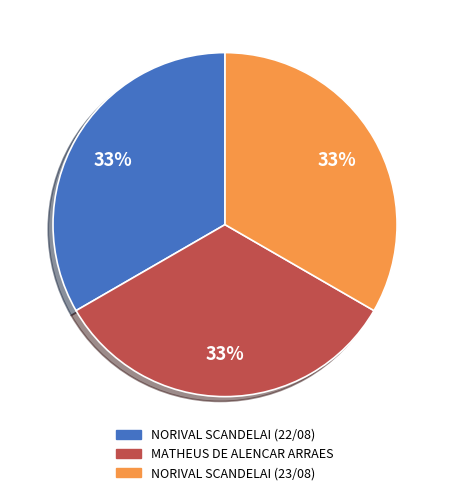

To the nearest percent, what is the average slice percentage?

33%